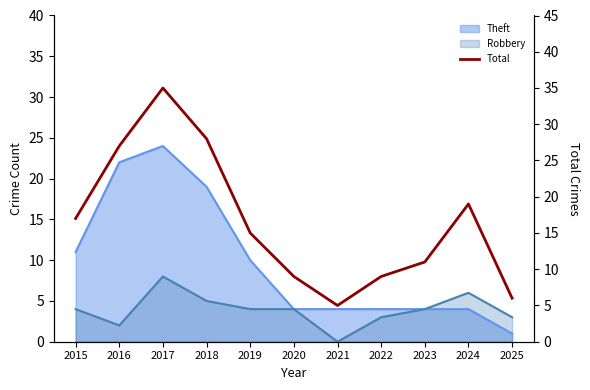

Approximately how many times larger is the value at 2022 compared to 2018?

0.3